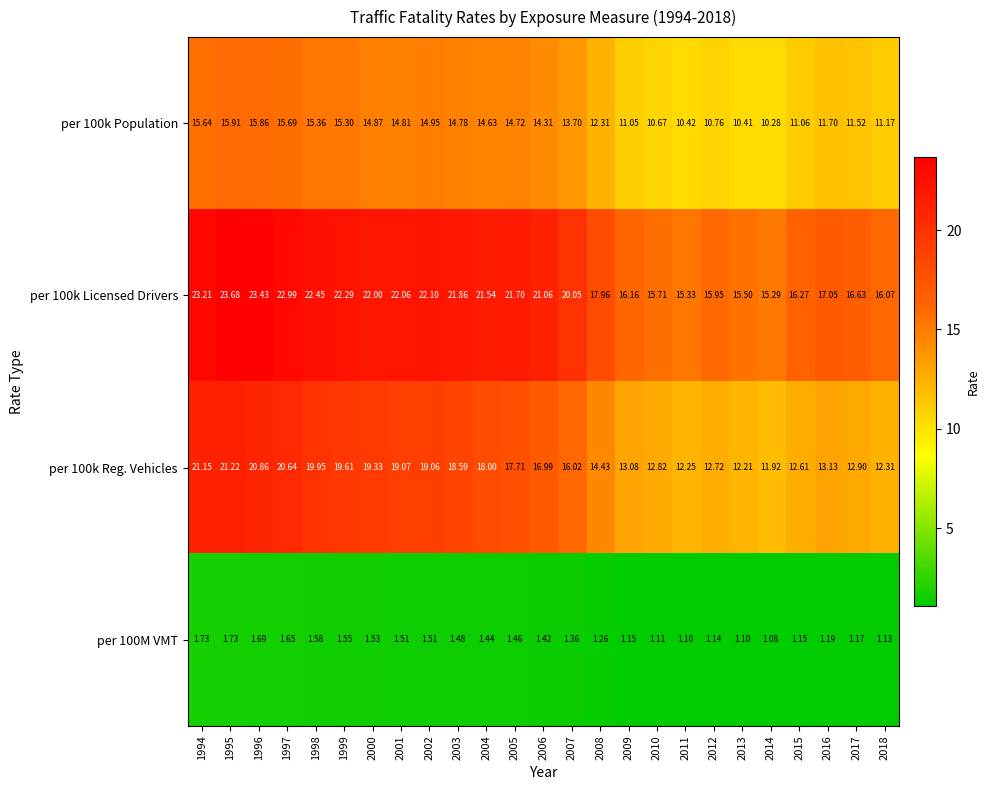

Is the value of per 100k Reg. Vehicles at 2010 greater than the value of per 100k Population at 1996?

No